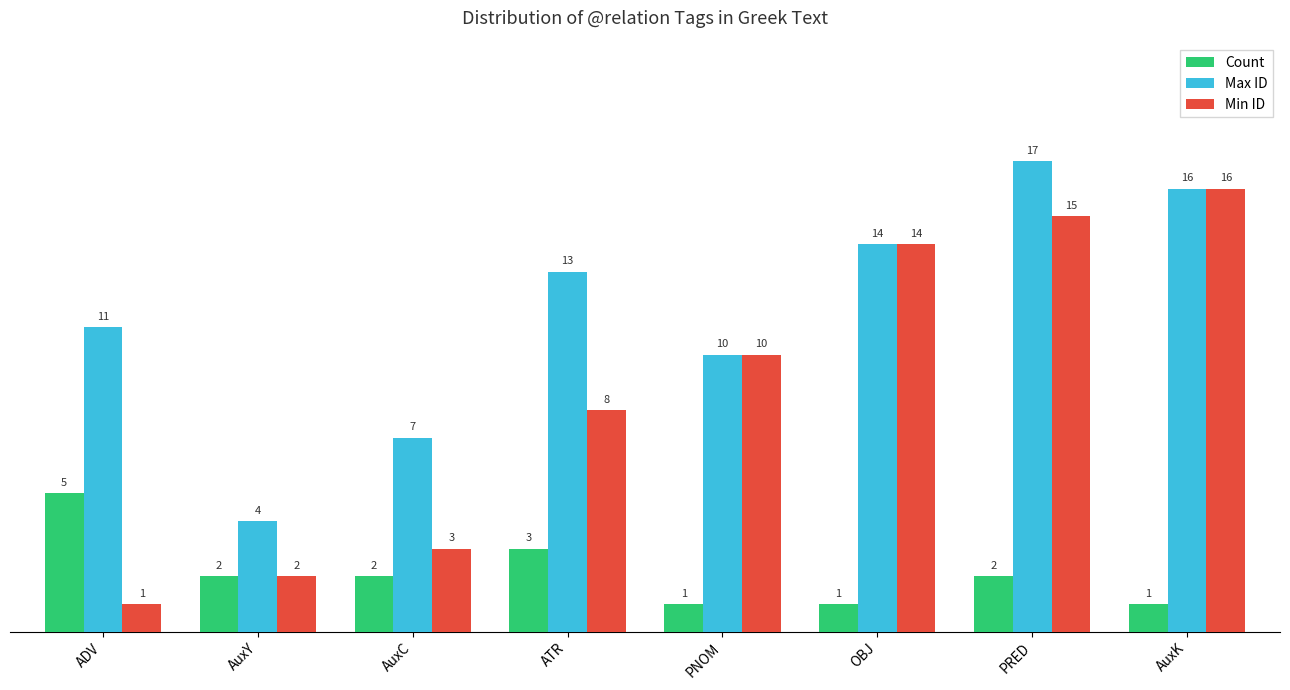

What is the label of the 3rd bar from the left?

AuxC